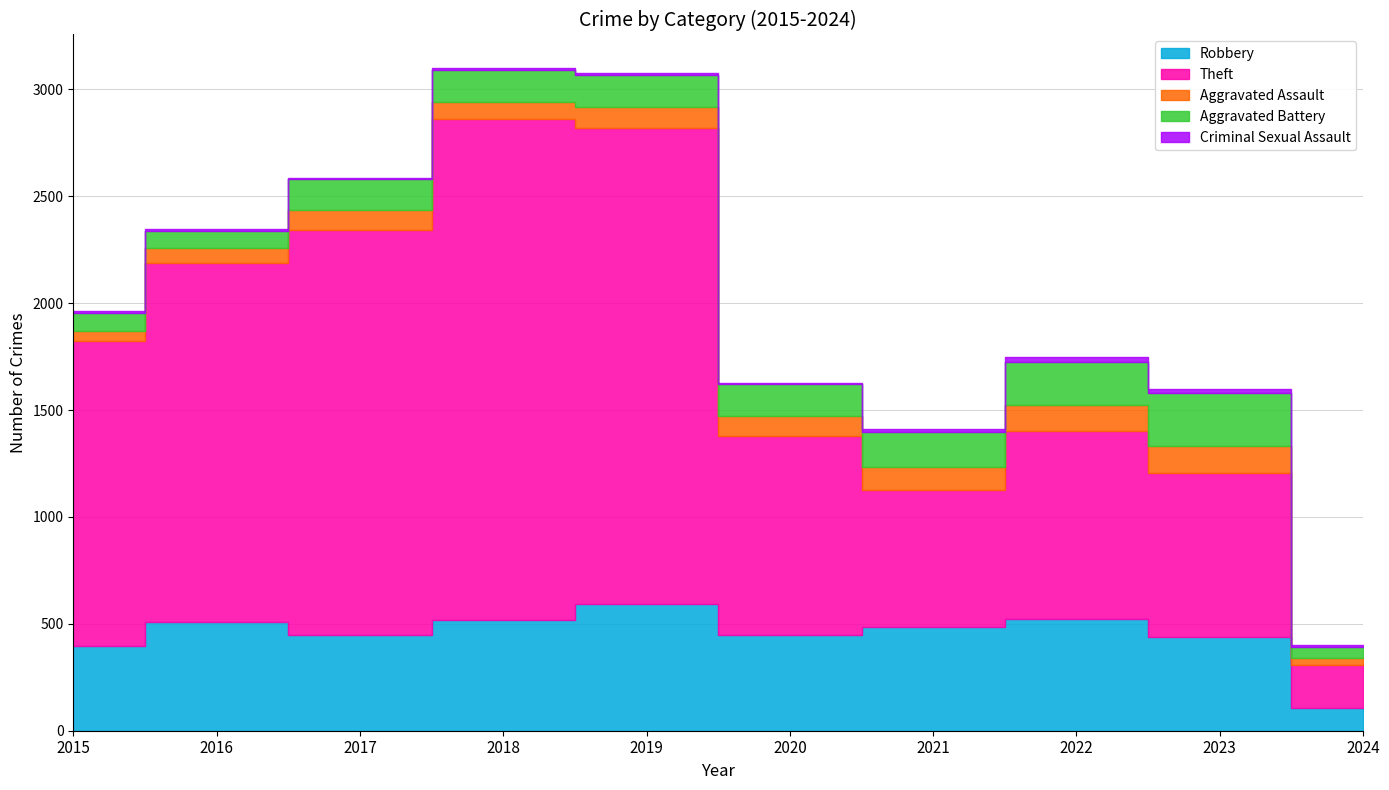

Which category has the lowest value in the Aggravated Battery series?

2024